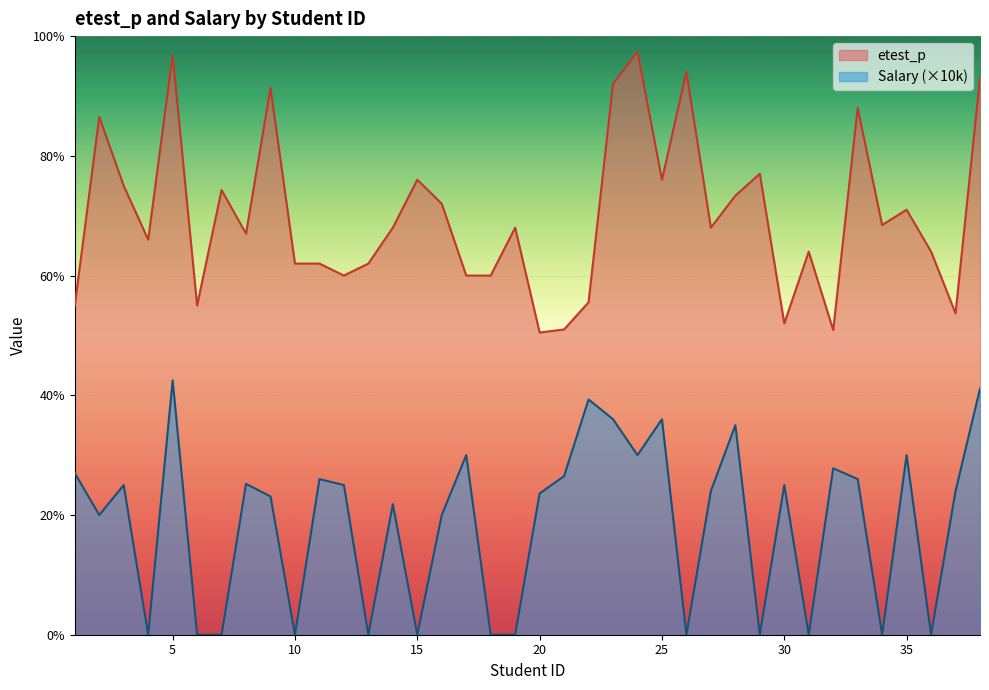

Which series has the largest total across all categories?

etest_p